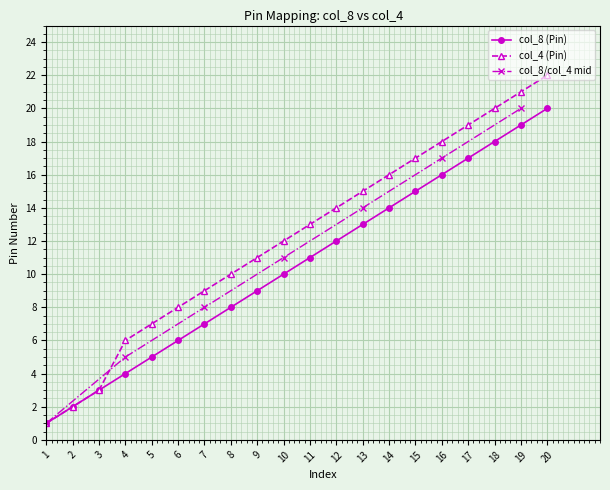

At which category is the sum across all series the highest?

20